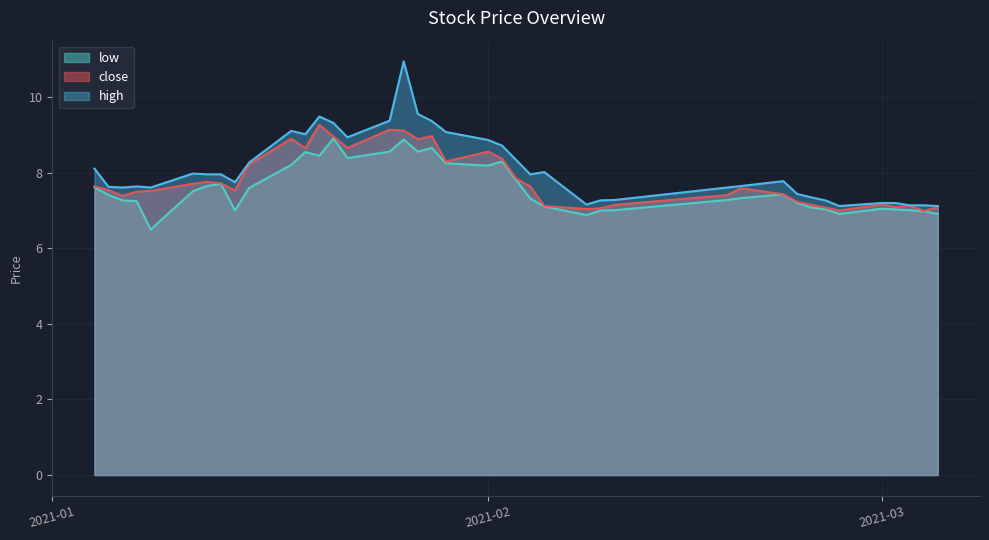

What is the smallest value displayed?

6.5